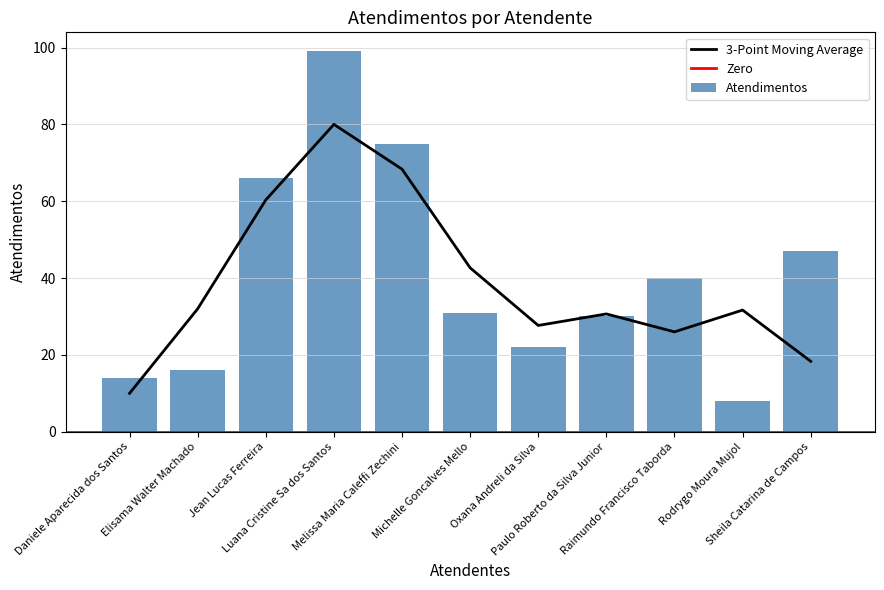

Which category has the highest value across all series?

Luana Cristine Sa dos Santos